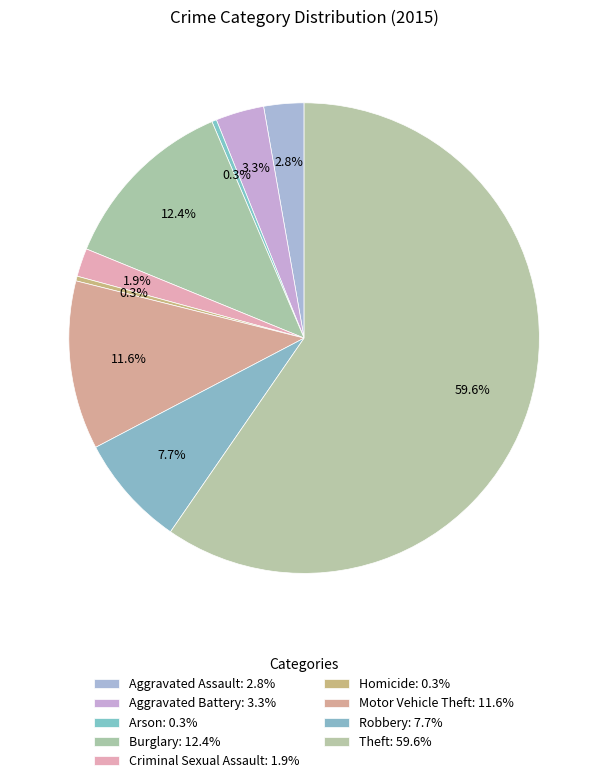

What is the total percentage of Robbery and Criminal Sexual Assault?

9.7%